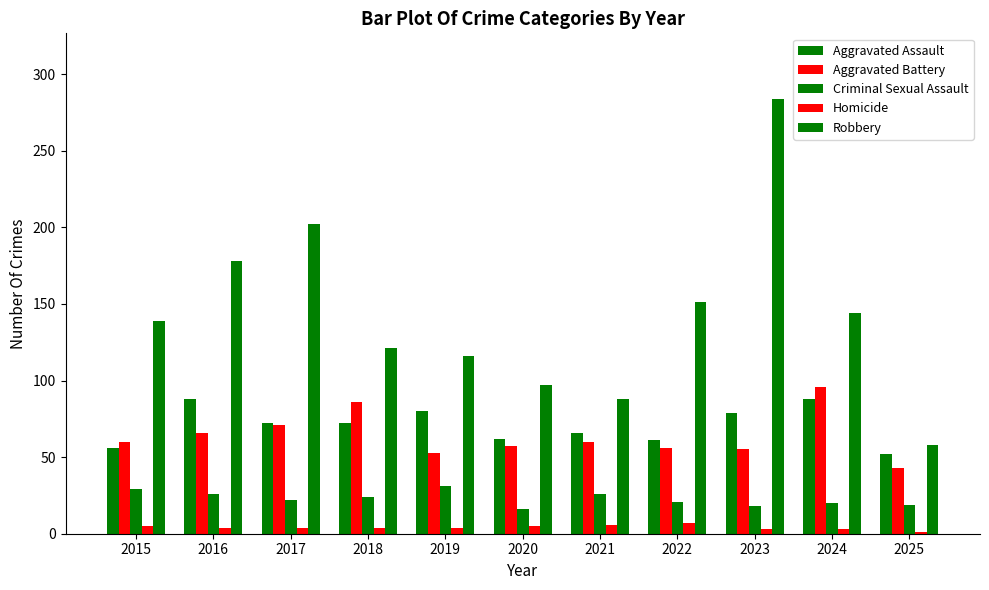

Which label corresponds to the largest value in the chart?

2023